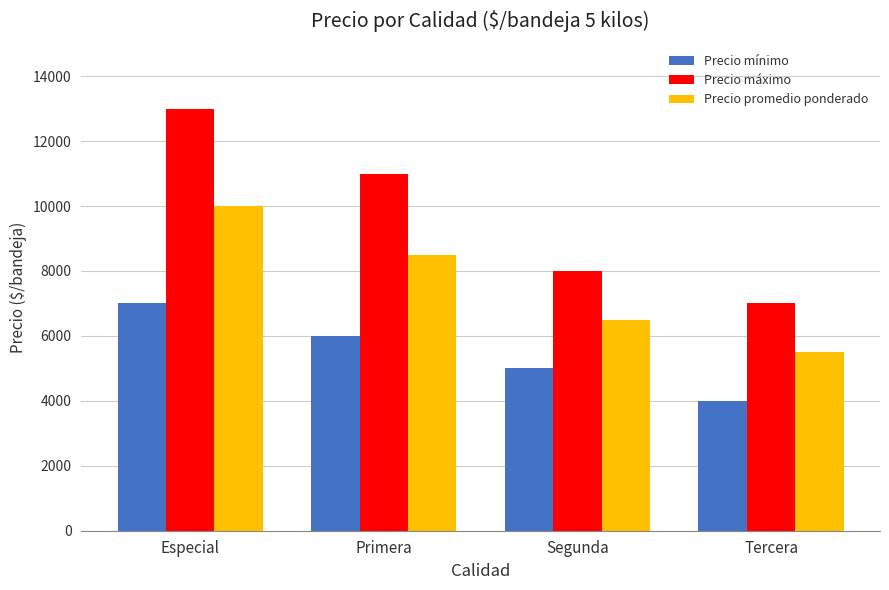

Count the number of data series in this chart.

3